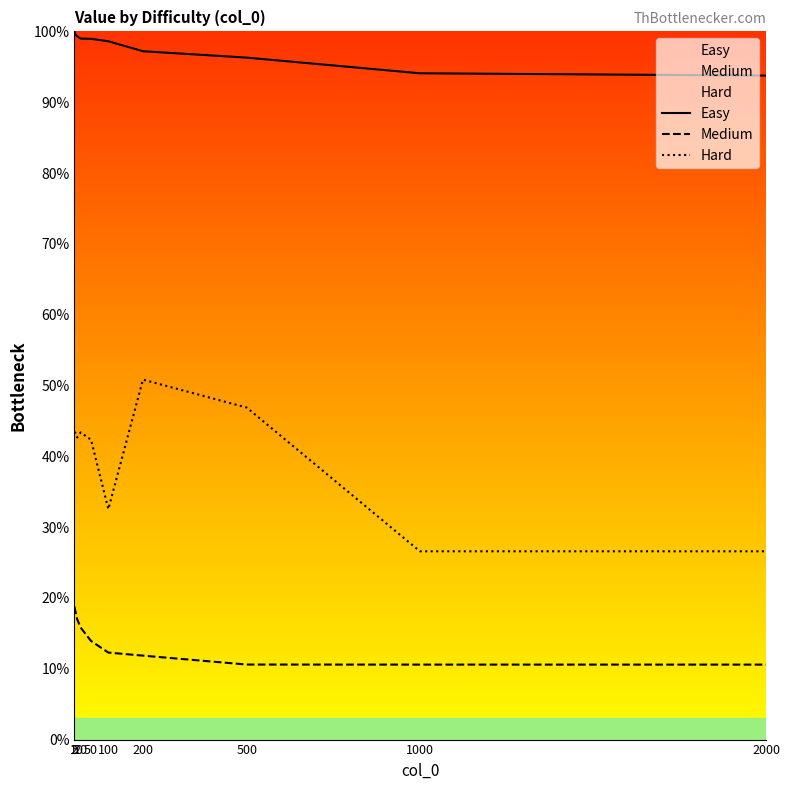

What is the maximum value shown in the chart?

100.0